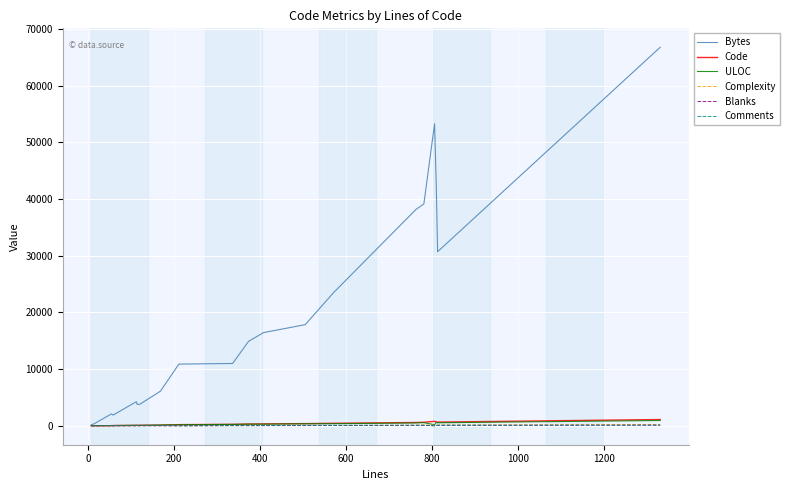

Which series has the largest total across all categories?

Bytes